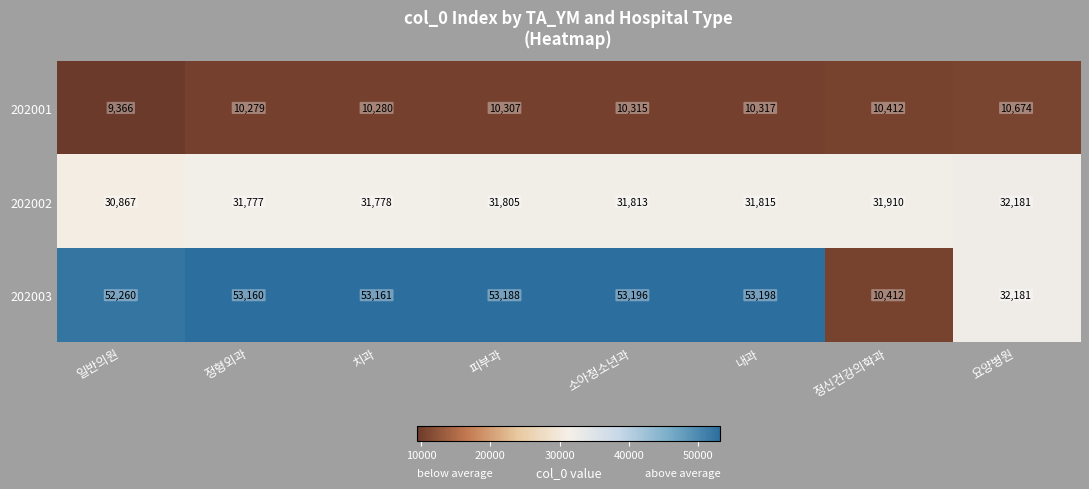

What is the difference between the maximum and minimum values in the 202001 series?

1308